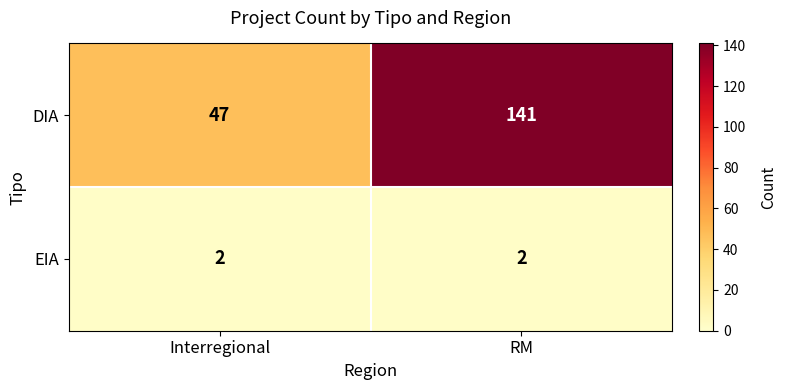

What is the greatest value displayed?

141